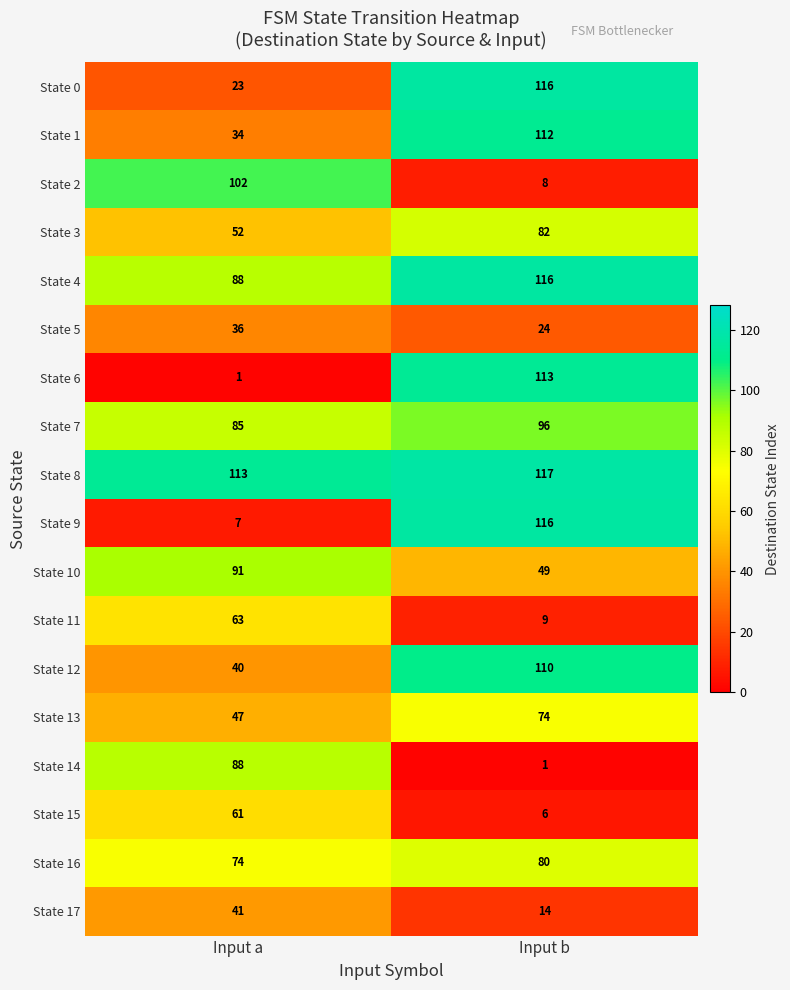

How many categories are shown in the chart?

2